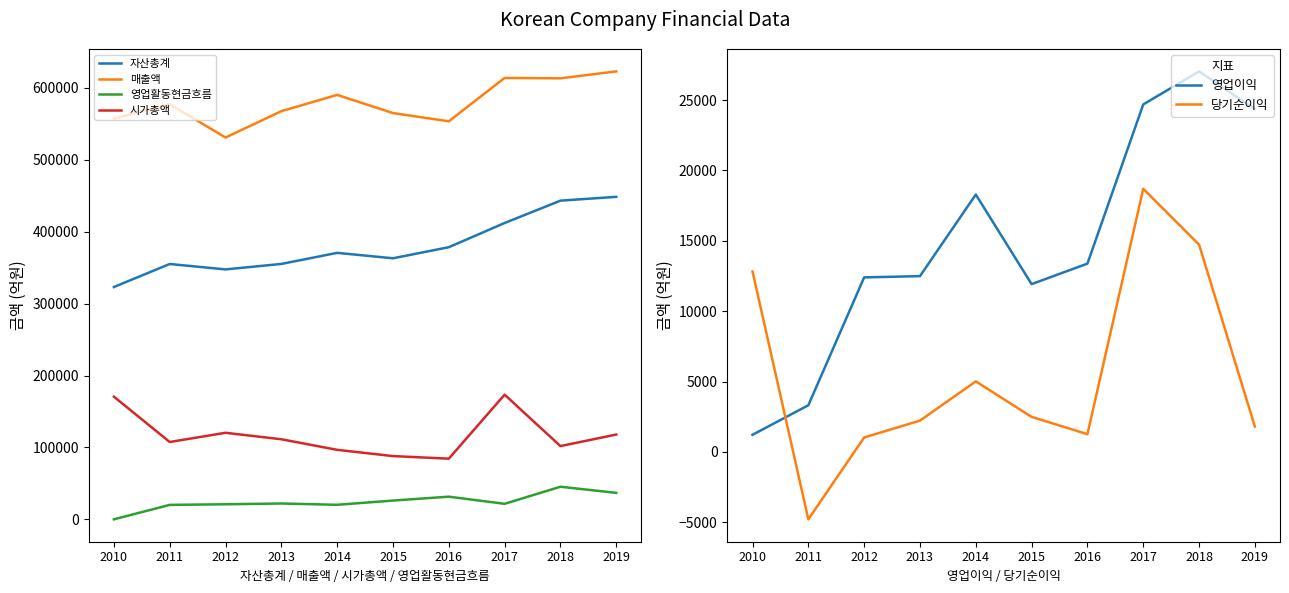

True or false: 영업이익 has more than 2 interior local peaks.

False